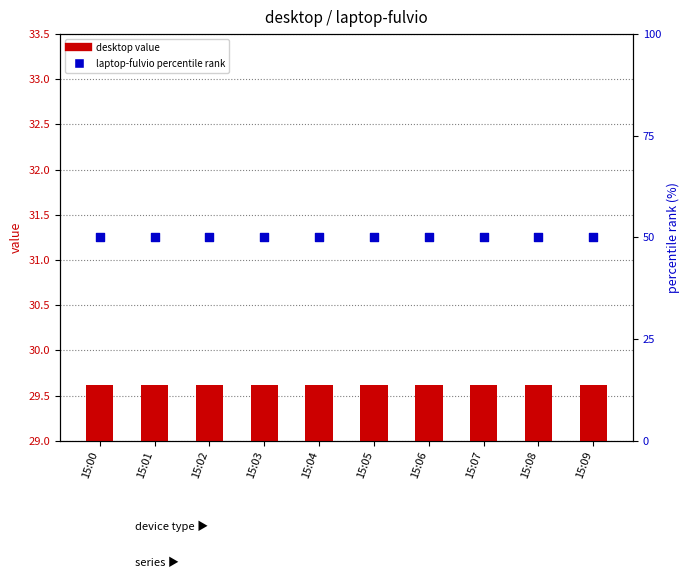

Is the value of laptop-fulvio (percentile rank) at 15:04 greater than the value of desktop (transformed count) at 15:03?

Yes